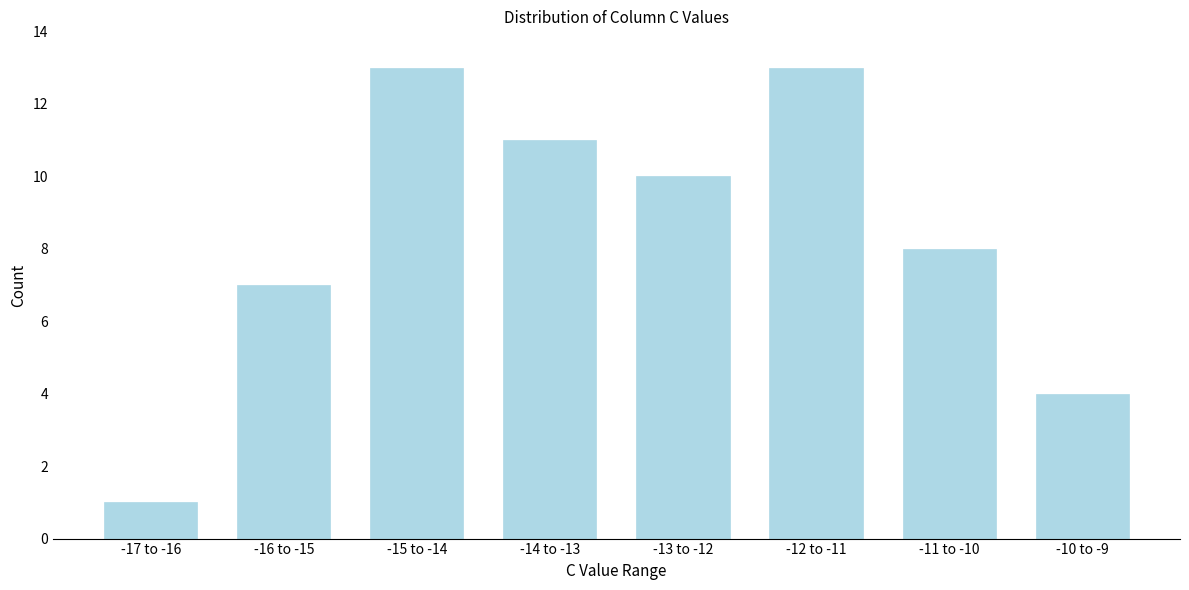

Reading right to left, what are all the values shown in this chart?

-10 to -9=4	-11 to -10=8	-12 to -11=13	-13 to -12=10	-14 to -13=11	-15 to -14=13	-16 to -15=7	-17 to -16=1